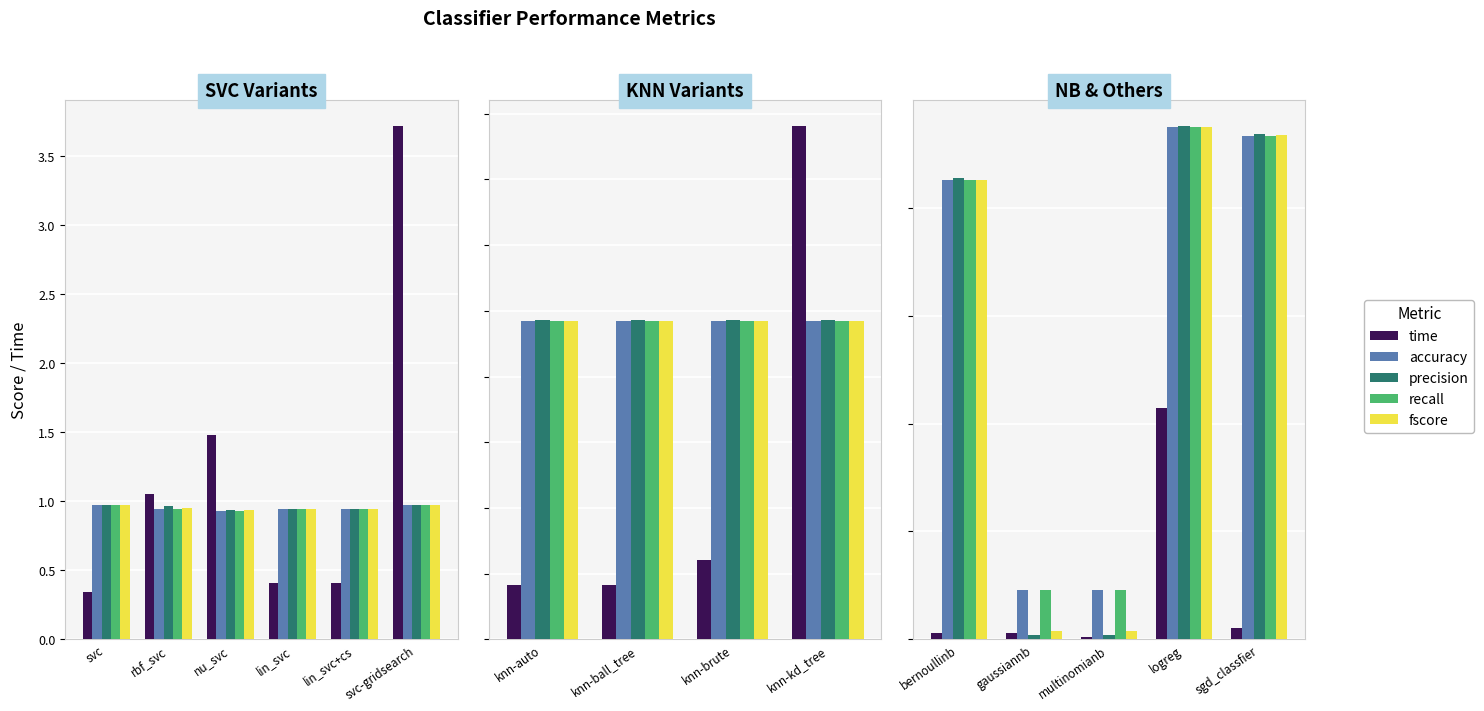

Count the number of data series in this chart.

5